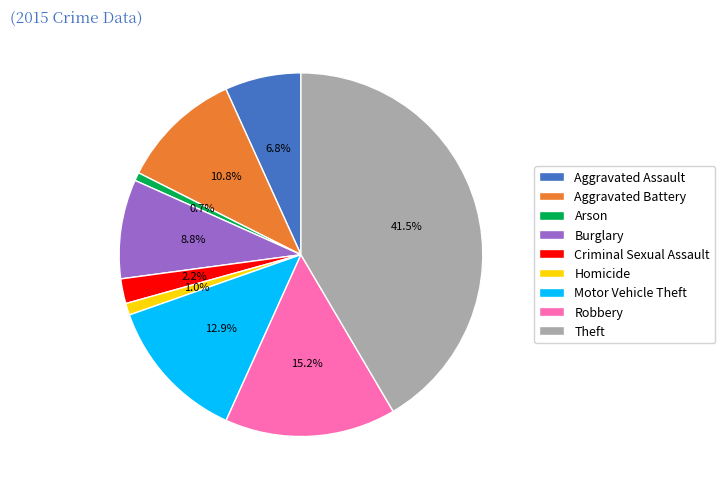

To the nearest percent, what is the combined percentage of Burglary and Criminal Sexual Assault?

11%